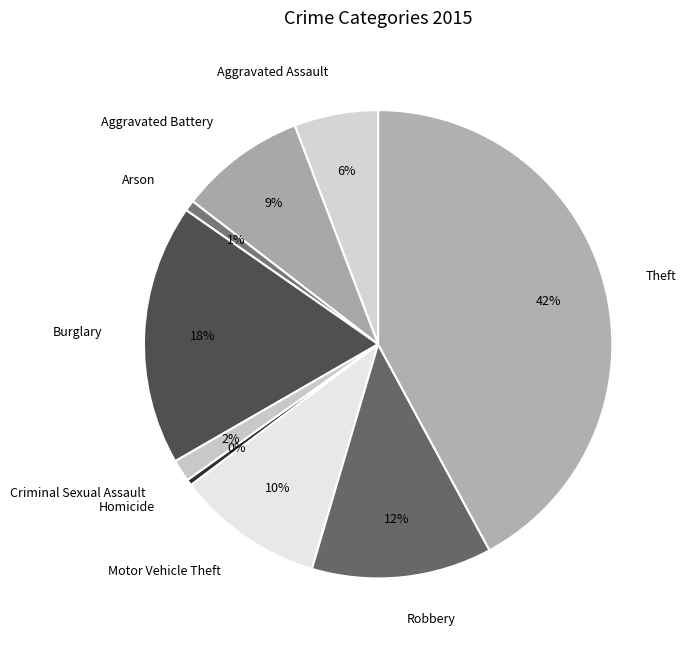

What percentage is the Arson slice, to the nearest percent?

1%